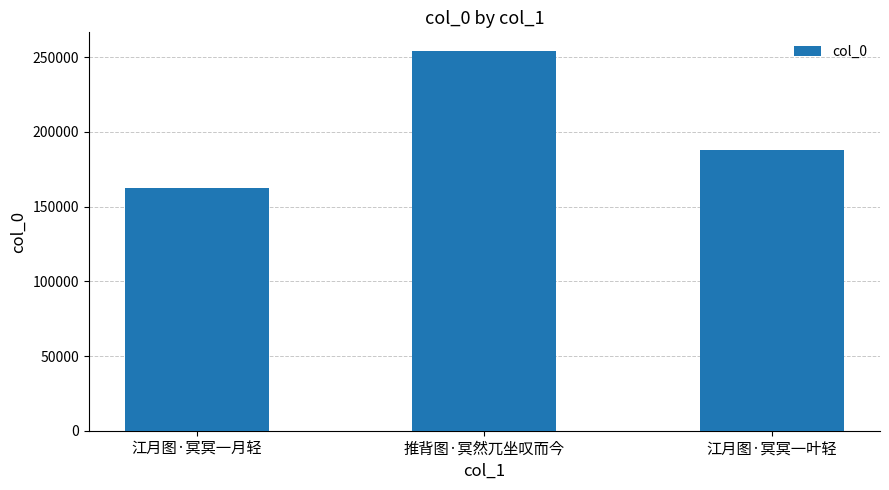

The chart shows a value of 162226 at 江月图·冥冥一月轻. True or false?

True